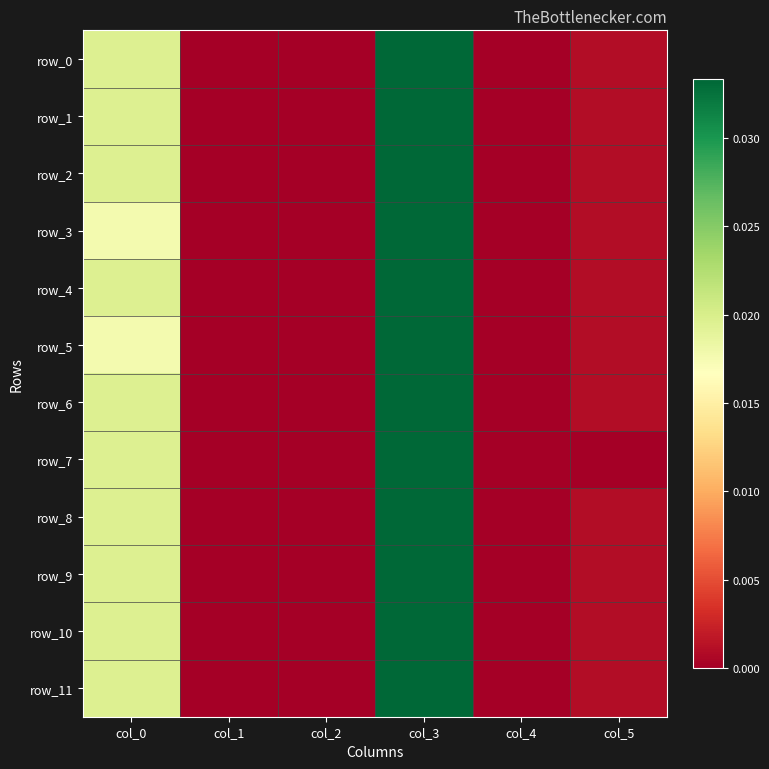

At col_2, list the series in order from largest to smallest.

row_0, row_1, row_2, row_4, row_6, row_7, row_8, row_9, row_10, row_11, row_3, row_5